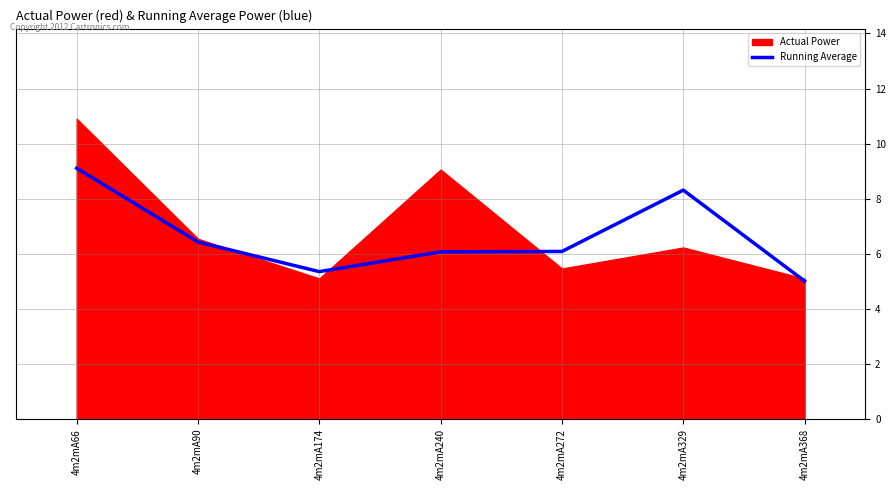

What value does the data have at 4m2mA368?

5.0